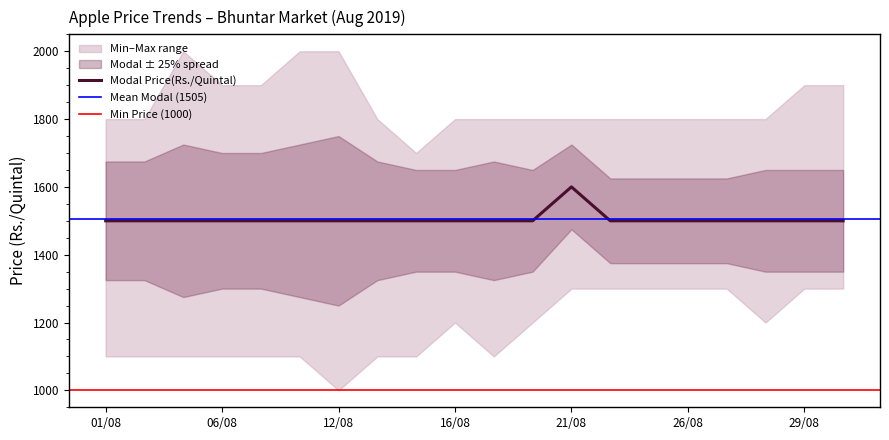

At which label is Minimum Price(Rs./Quintal) closest to 1150?

01/08